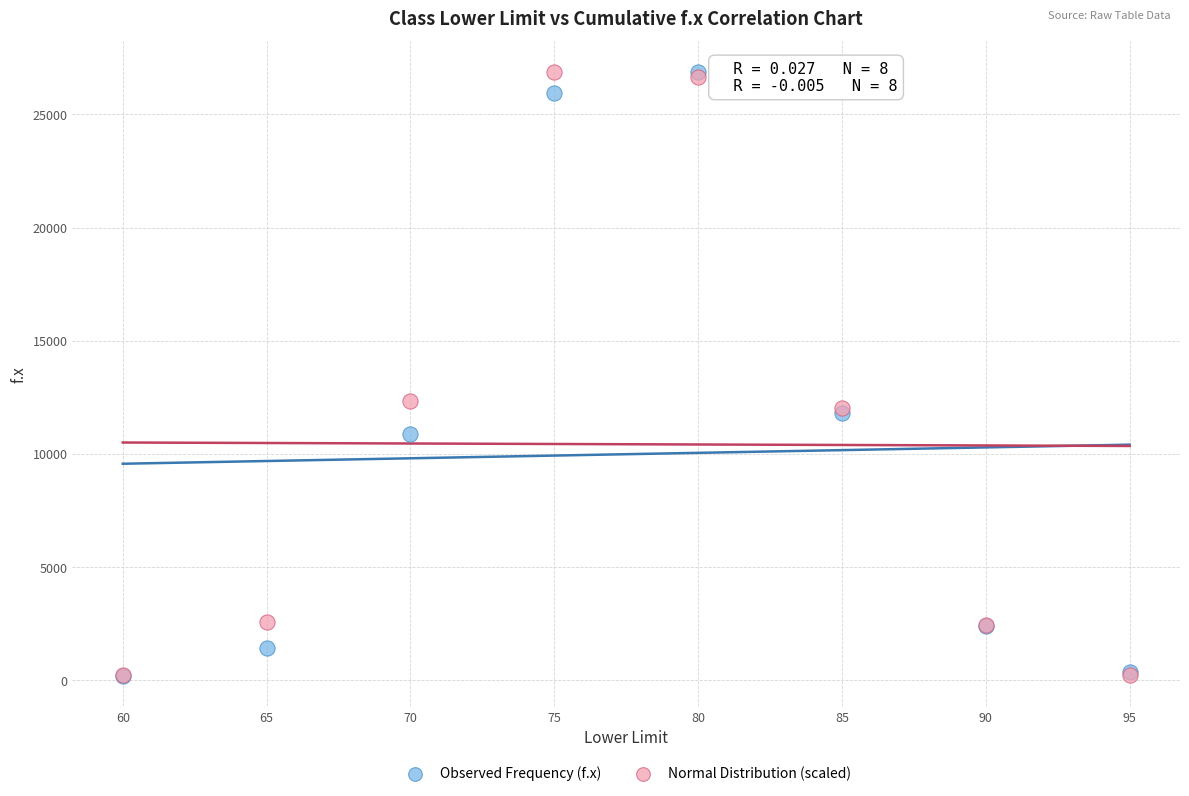

In the Normal Distribution (scaled) series, what Y value is closest to 13561?

12356.3